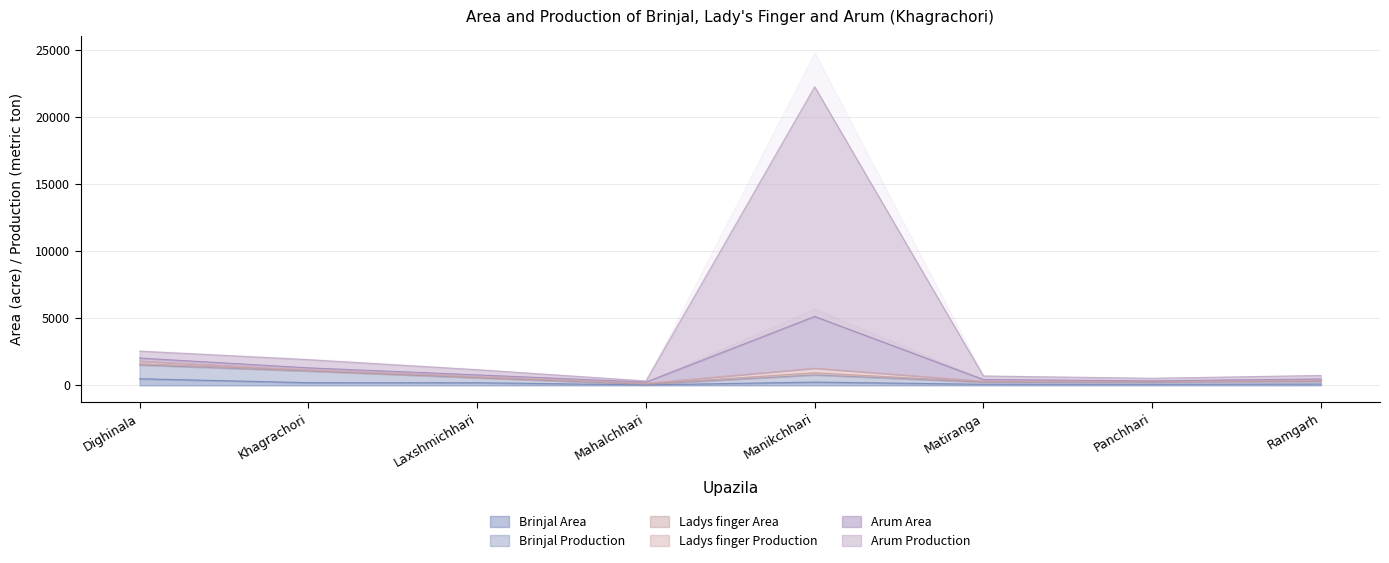

How many interior local peaks does the Arum Area series have?

1